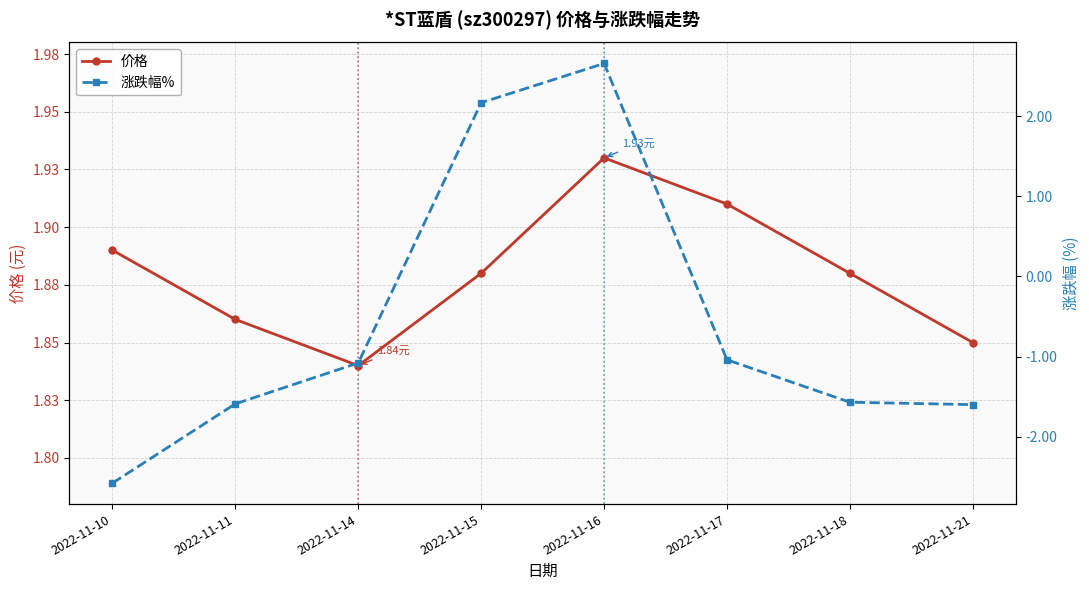

How many lines are shown in the chart?

2